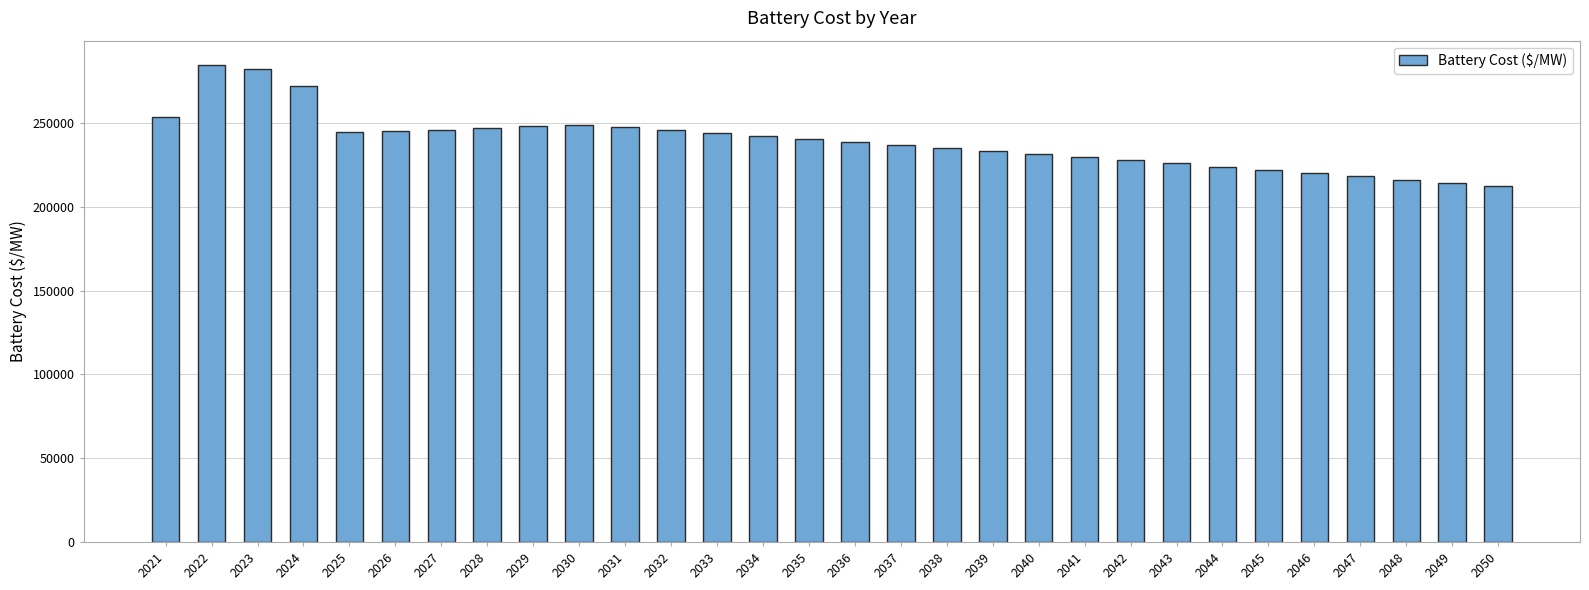

True or false: the data shows 59301.9 at 2033.

False